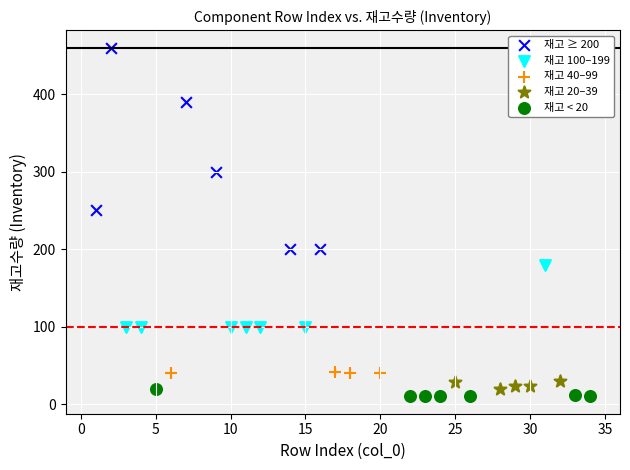

What are all the series names shown in the legend?

재고 ≥ 200, 재고 100–199, 재고 40–99, 재고 20–39, 재고 < 20